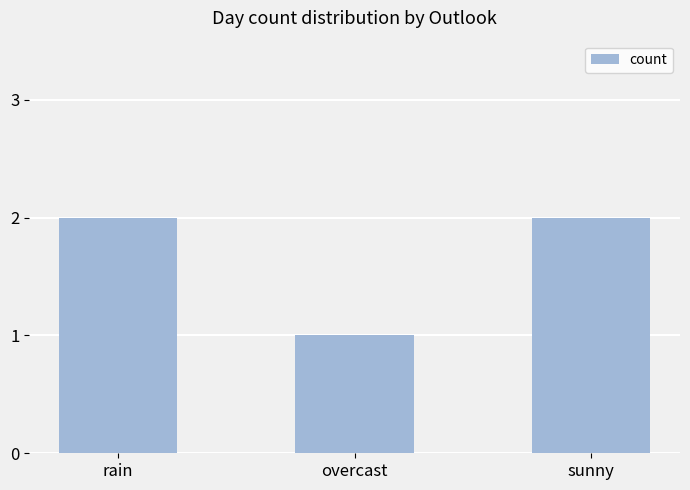

Which label corresponds to the smallest value in the chart?

overcast